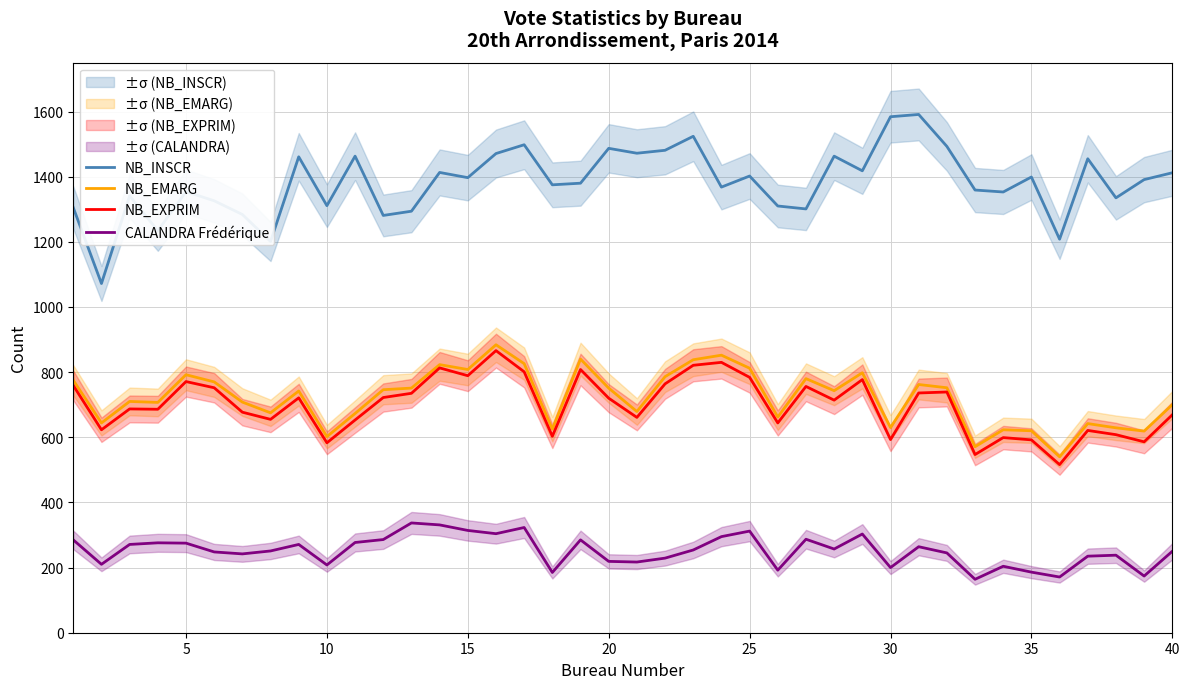

The value of NB_INSCR at 15 is 1845. True or false?

False